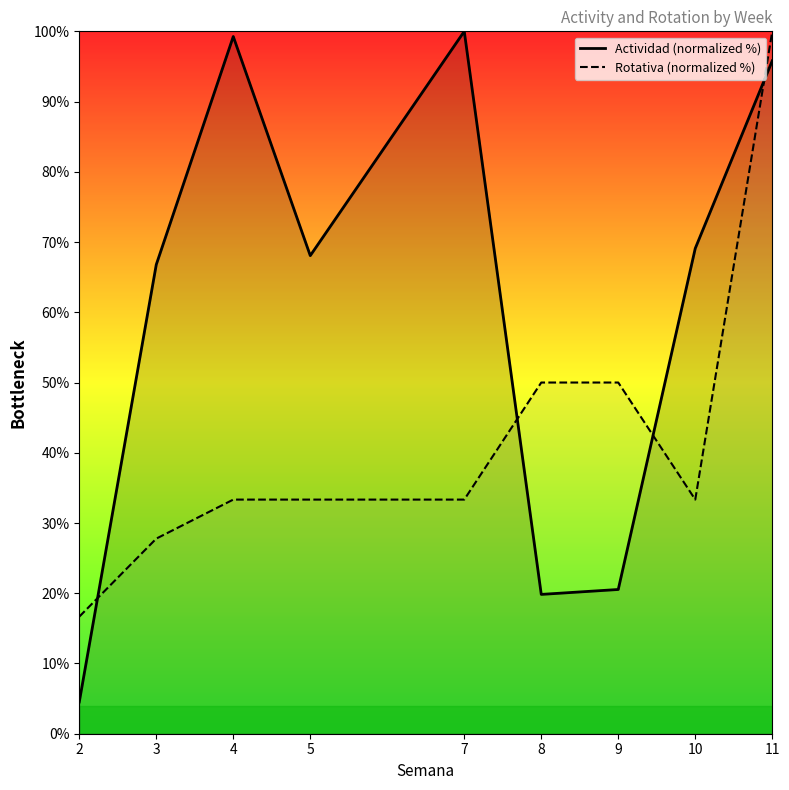

Which series ends up on top after the final intersection of Actividad and Rotativa?

Rotativa